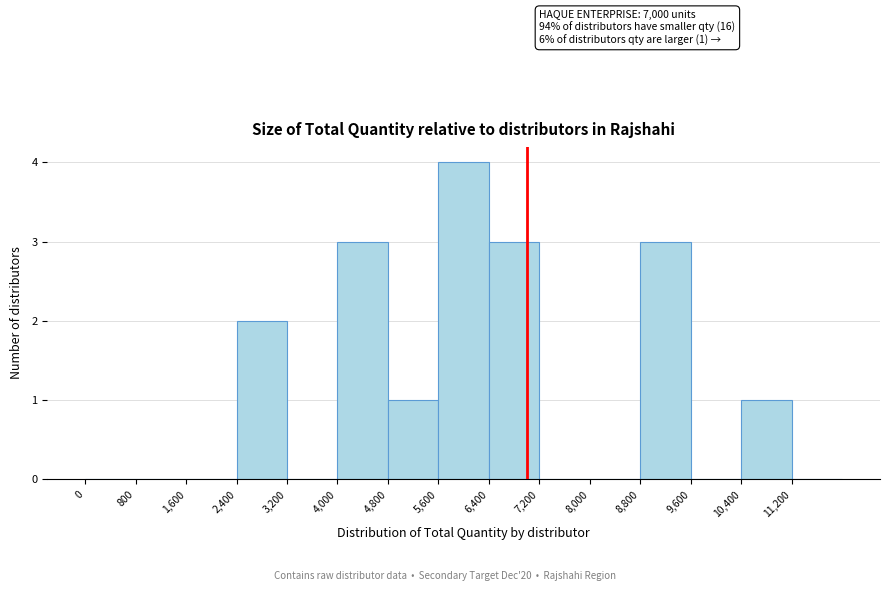

Which range on the x-axis has the tallest bar?

5600 to 6400